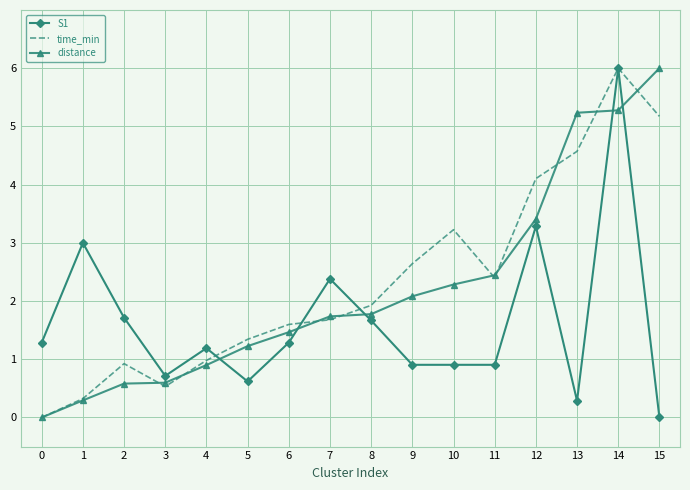

Rank the series by their average value, from lowest to highest.

S1, distance, time_min